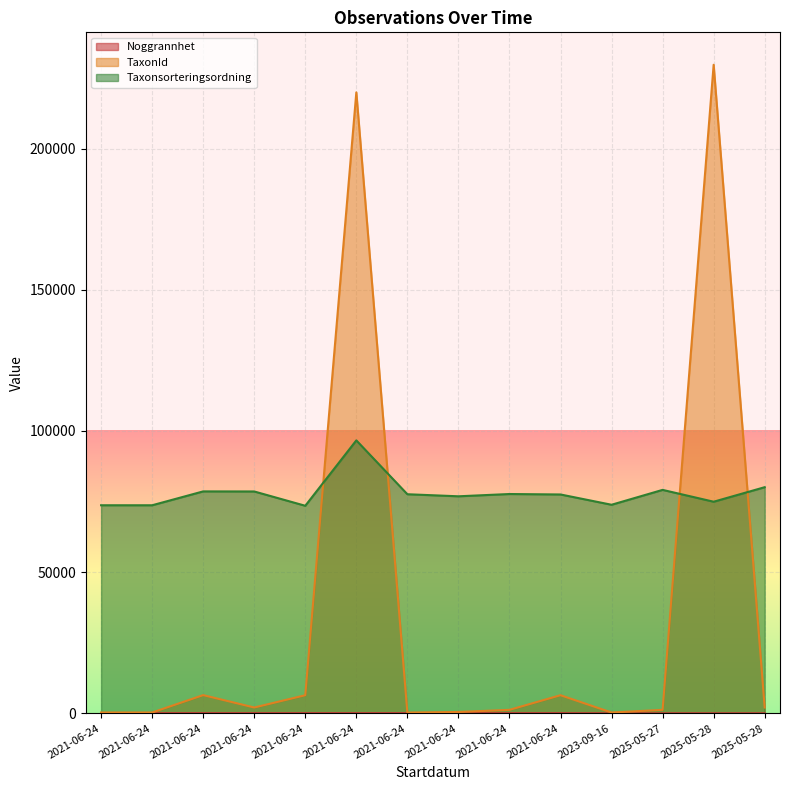

Reading left to right, extract all data points from this chart.

Noggrannhet: 50	50	50	50	50	50	50	50	50	50	10	15	10	10
TaxonId: 310	308	6462	2081	6428	219880	283	498	1249	6425	308	1249	229654	2081
Taxonsorteringsordning: 73689	73686	78596	78570	73507	96660	77590	76863	77668	77506	73866	79132	74942	80084